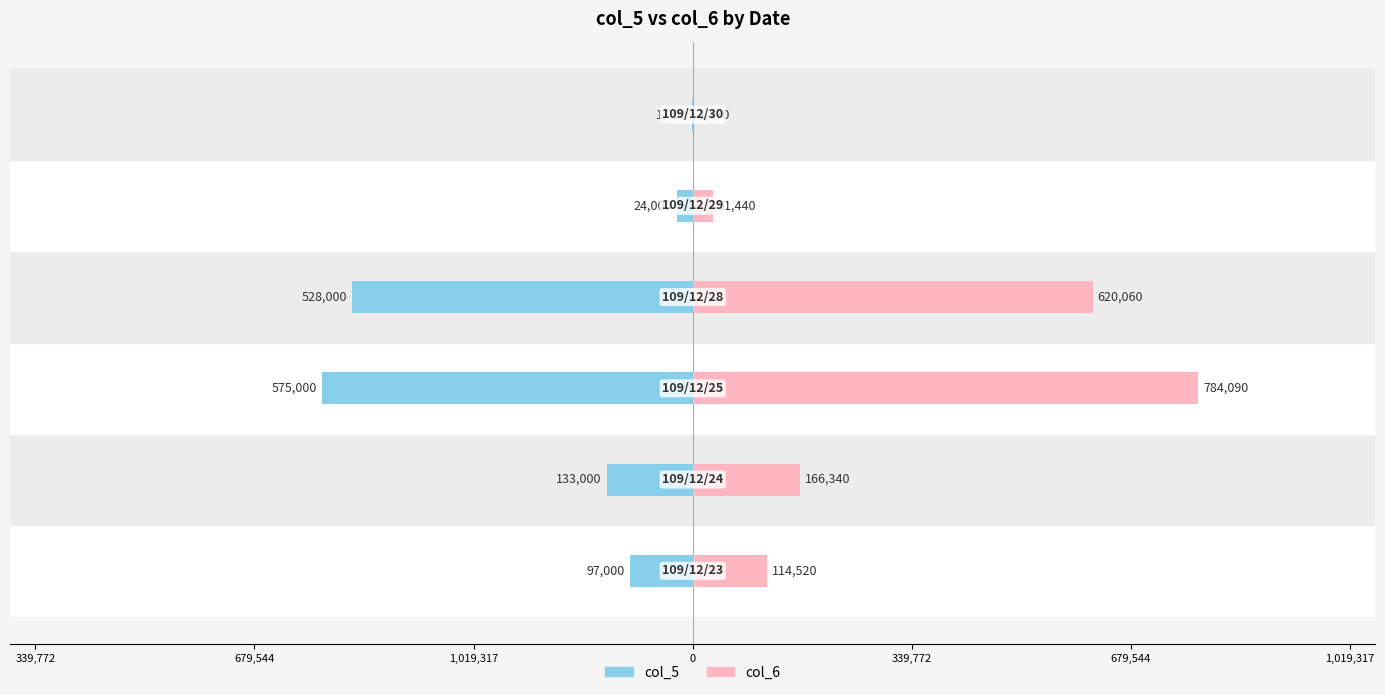

Reading left to right, extract all data points from this chart.

col_5: -97000	-133000	-575000	-528000	-24000	-1000
col_6: 114520	166340	784090	620060	31440	1170